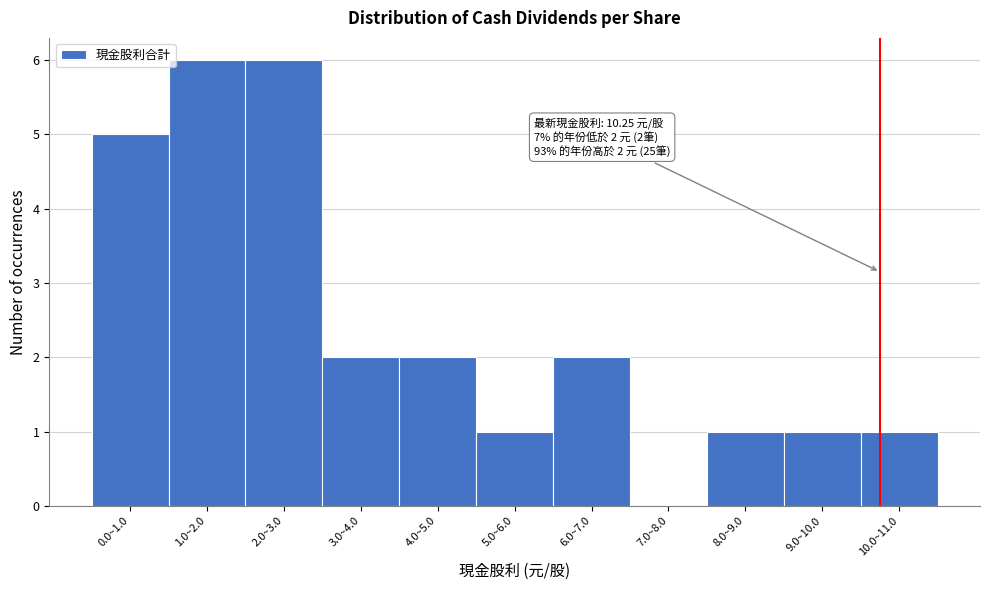

What is the sum of all values?

27